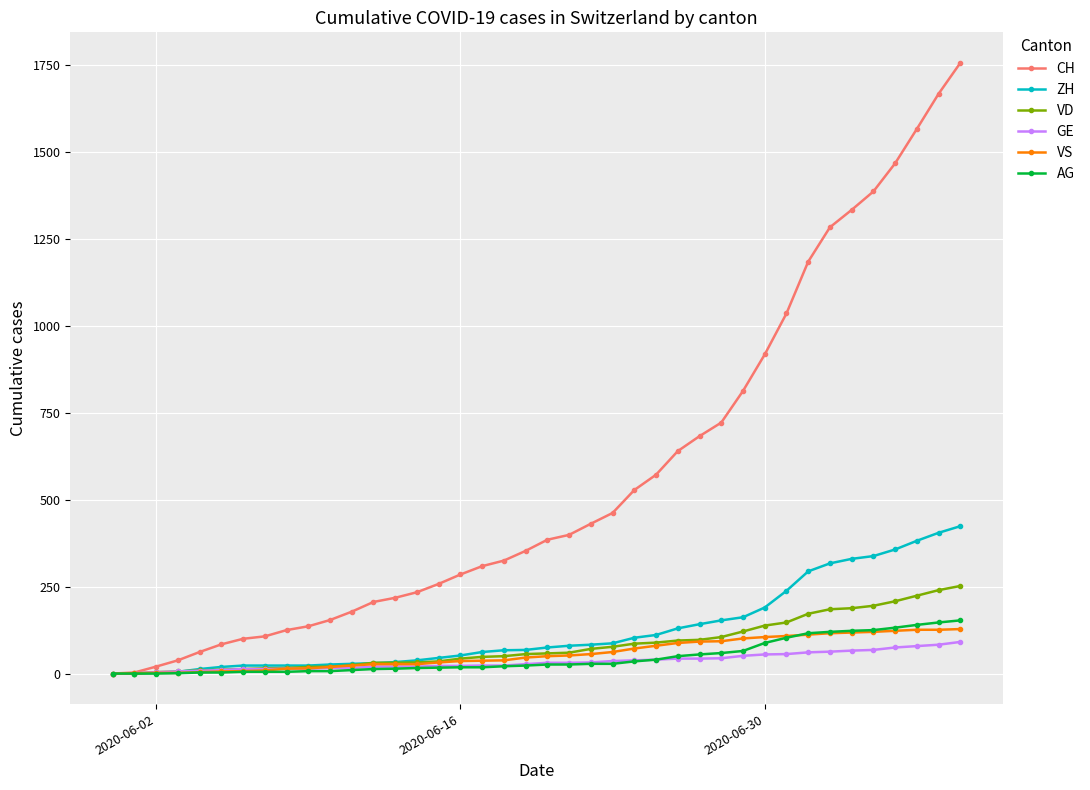

What is the highest value of the VD series?

252